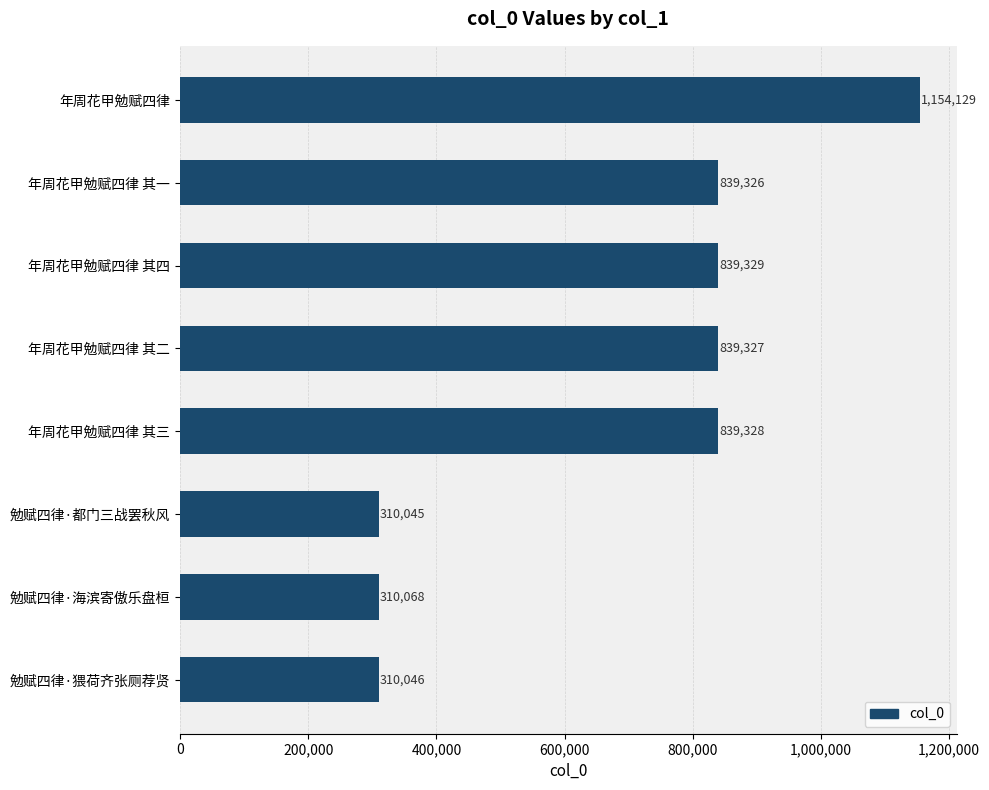

List the labels in order of value, largest first.

年周花甲勉赋四律, 年周花甲勉赋四律 其四, 年周花甲勉赋四律 其三, 年周花甲勉赋四律 其二, 年周花甲勉赋四律 其一, 勉赋四律·海滨寄傲乐盘桓, 勉赋四律·猥荷齐张厕荐贤, 勉赋四律·都门三战罢秋风